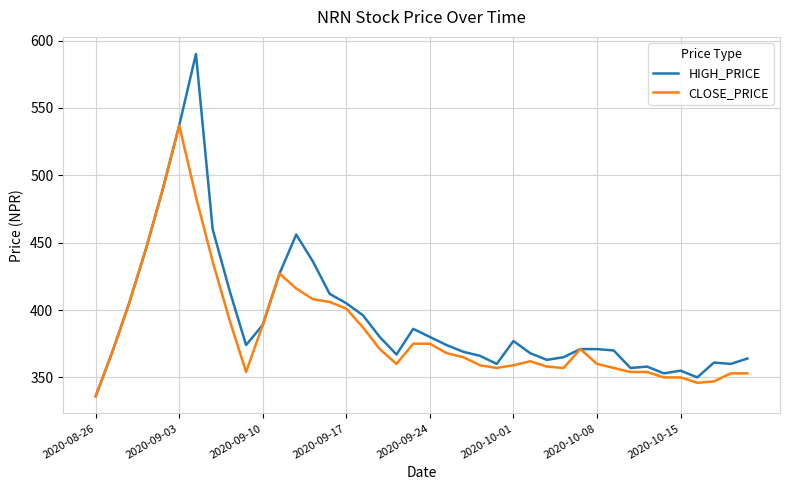

List the series in order of their peak value, lowest first.

CLOSE_PRICE, HIGH_PRICE